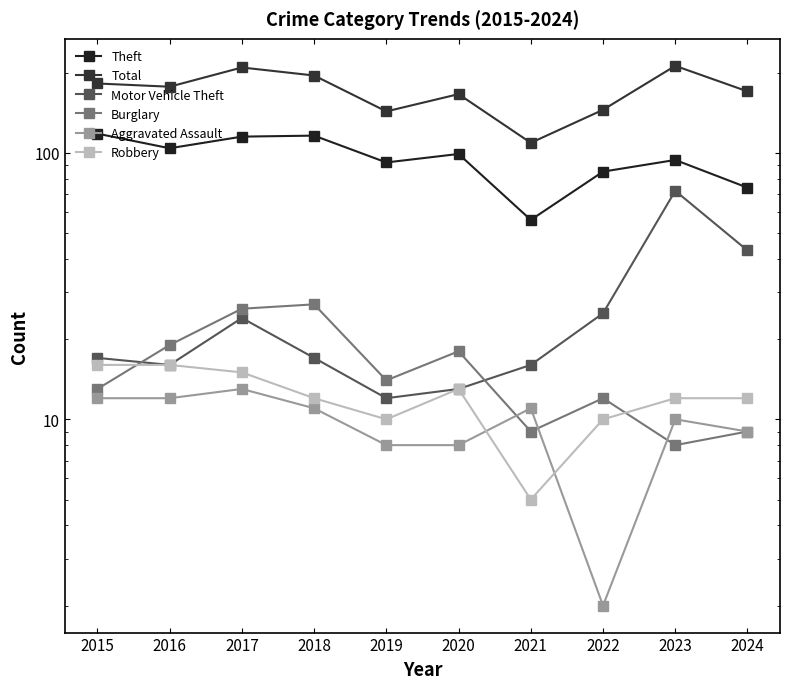

Reading left to right, extract all data points from this chart.

Theft: 2015=118	2016=104	2017=115	2018=116	2019=92	2020=99	2021=56	2022=85	2023=94	2024=74
Total: 2015=182	2016=177	2017=209	2018=195	2019=143	2020=166	2021=109	2022=145	2023=212	2024=170
Motor Vehicle Theft: 2015=17	2016=16	2017=24	2018=17	2019=12	2020=13	2021=16	2022=25	2023=72	2024=43
Burglary: 2015=13	2016=19	2017=26	2018=27	2019=14	2020=18	2021=9	2022=12	2023=8	2024=9
Aggravated Assault: 2015=12	2016=12	2017=13	2018=11	2019=8	2020=8	2021=11	2022=2	2023=10	2024=9
Robbery: 2015=16	2016=16	2017=15	2018=12	2019=10	2020=13	2021=5	2022=10	2023=12	2024=12